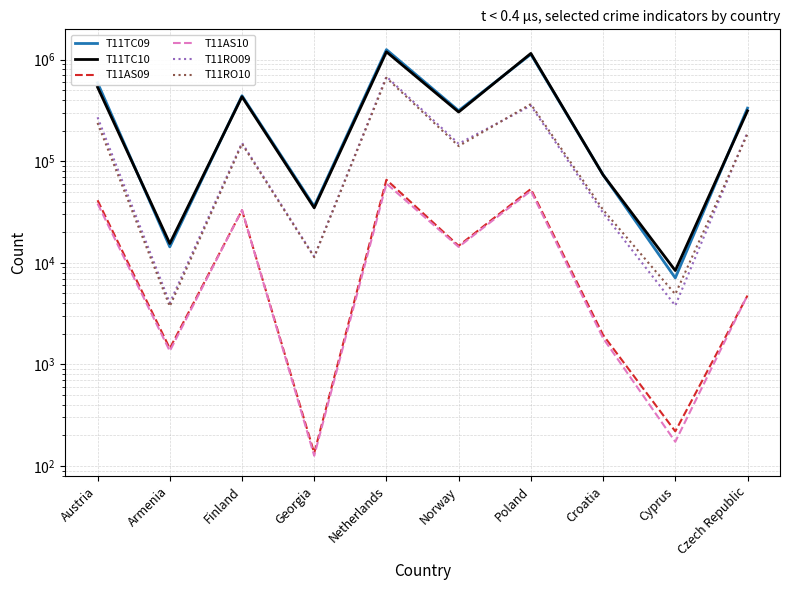

What position from the right is Georgia?

7